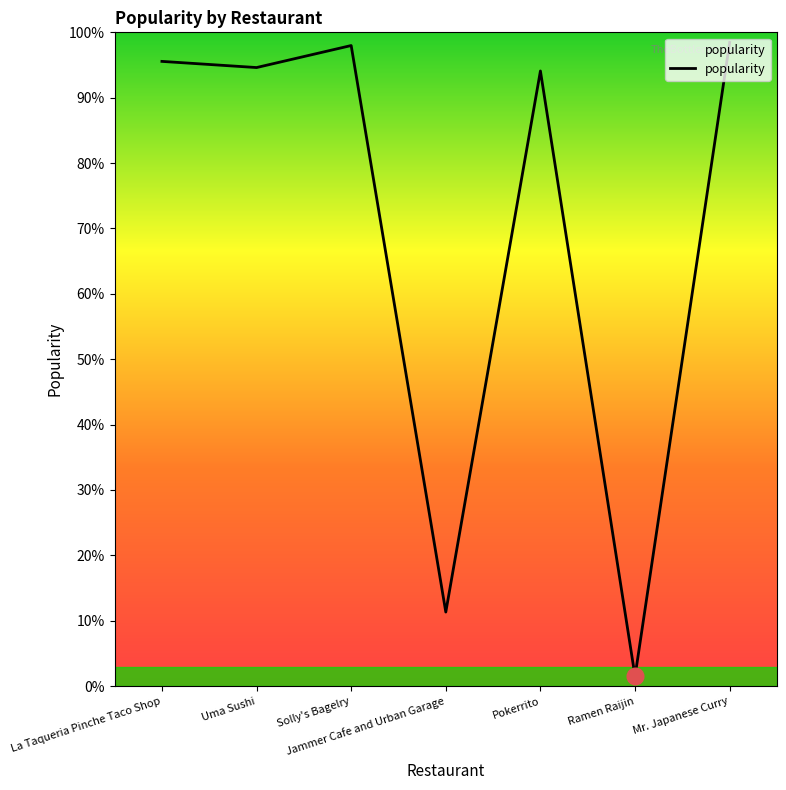

Does the chart have visible grid lines?

No